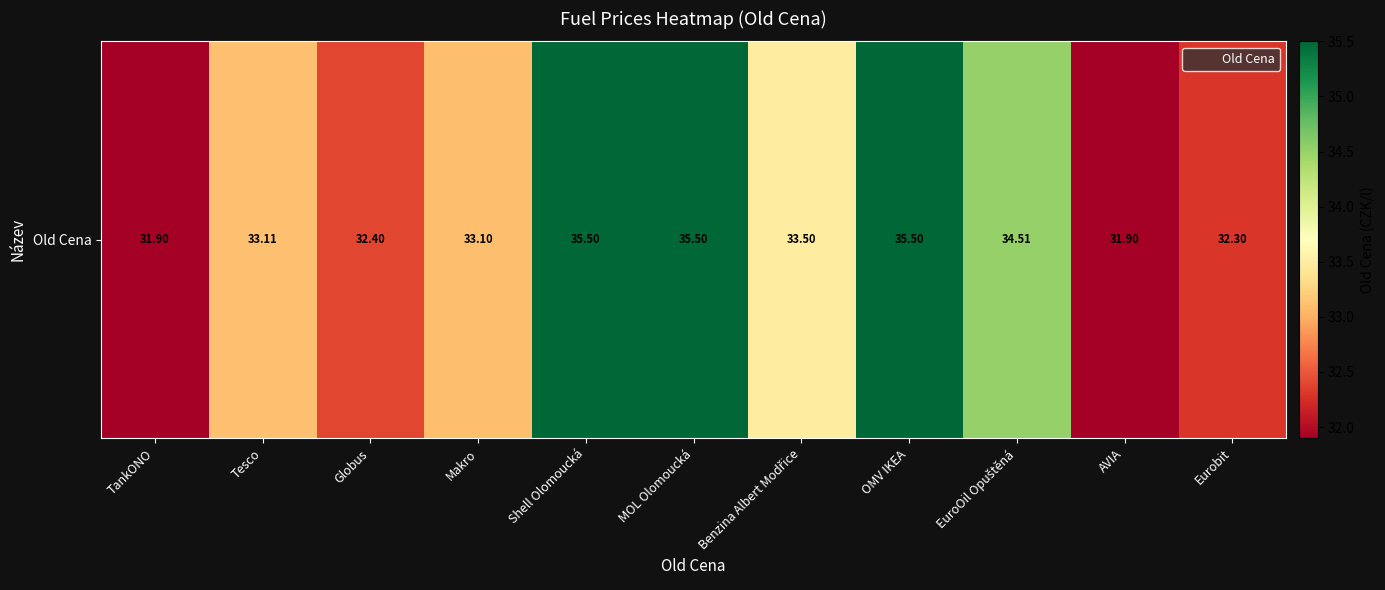

Which label corresponds to the smallest value in the chart?

TankONO